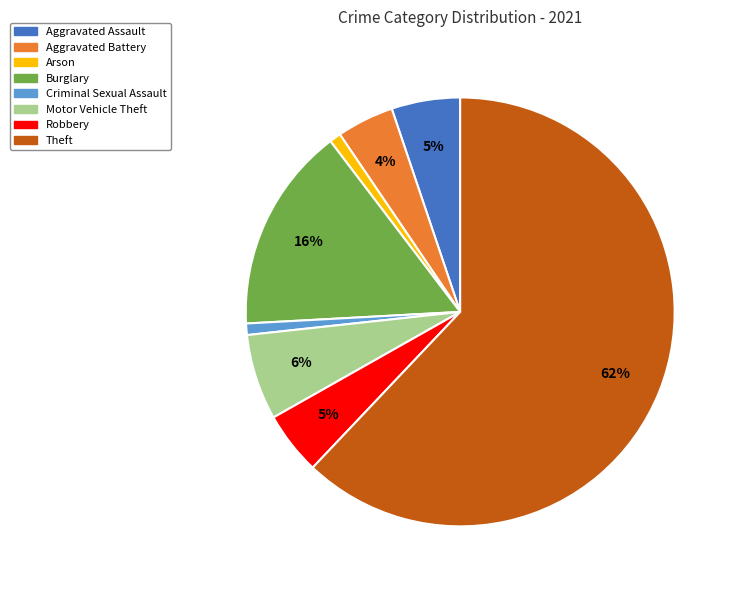

Does Criminal Sexual Assault account for over 50% of the chart?

No